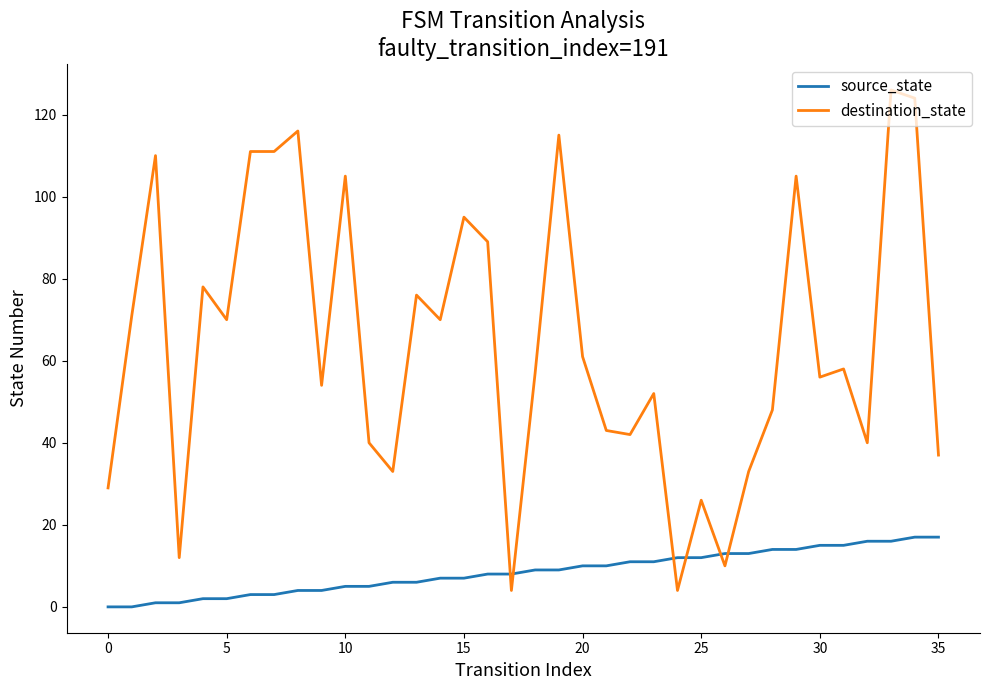

Which series has the largest total across all categories?

destination_state